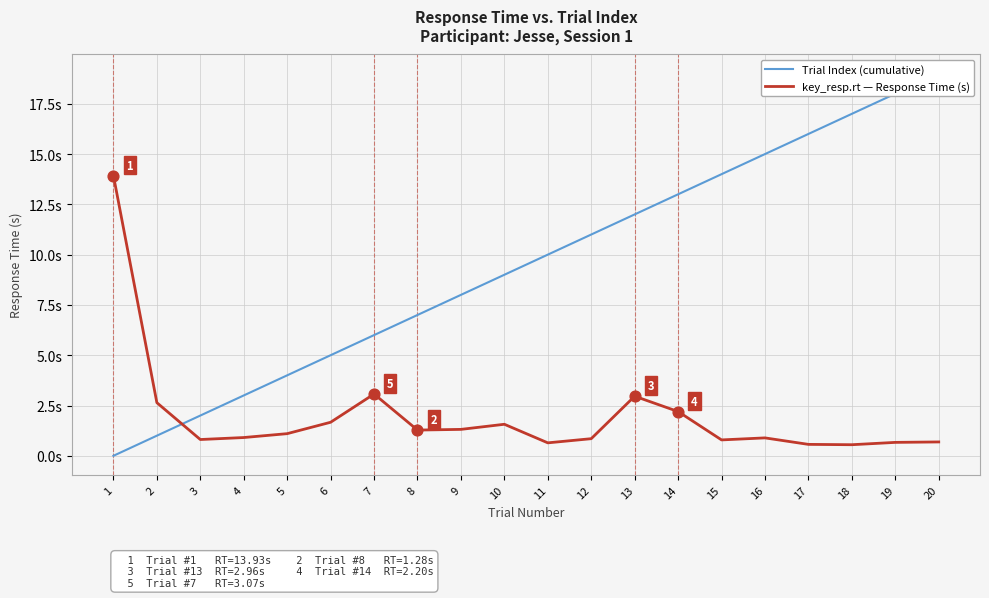

At which category is the sum across all series the highest?

20